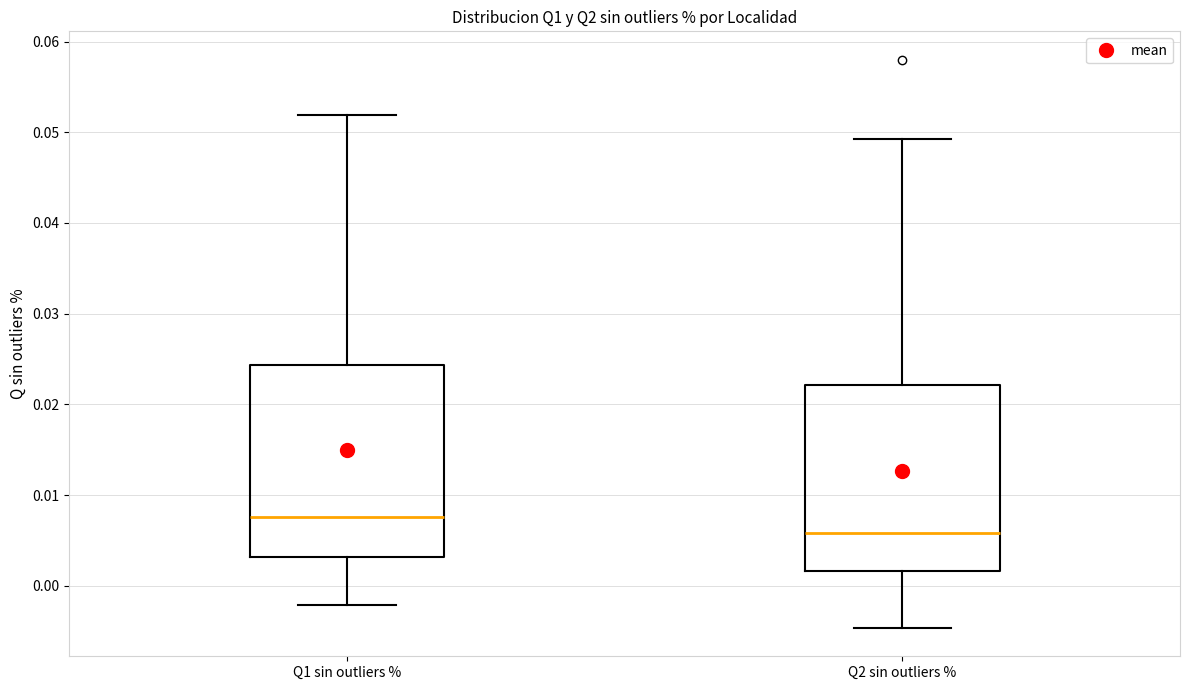

Reading left to right, transcribe this box plot: for each box, give where its median line is, the range the box spans, and where its two whiskers end, as read against the y-axis. The values are not printed on the chart, so give them approximately, as read against the axis.

Q1 sin outliers %: median 0.008, box 0.003 to 0.024, whiskers -0.002 to 0.052
Q2 sin outliers %: median 0.006, box 0.002 to 0.022, whiskers -0.005 to 0.049